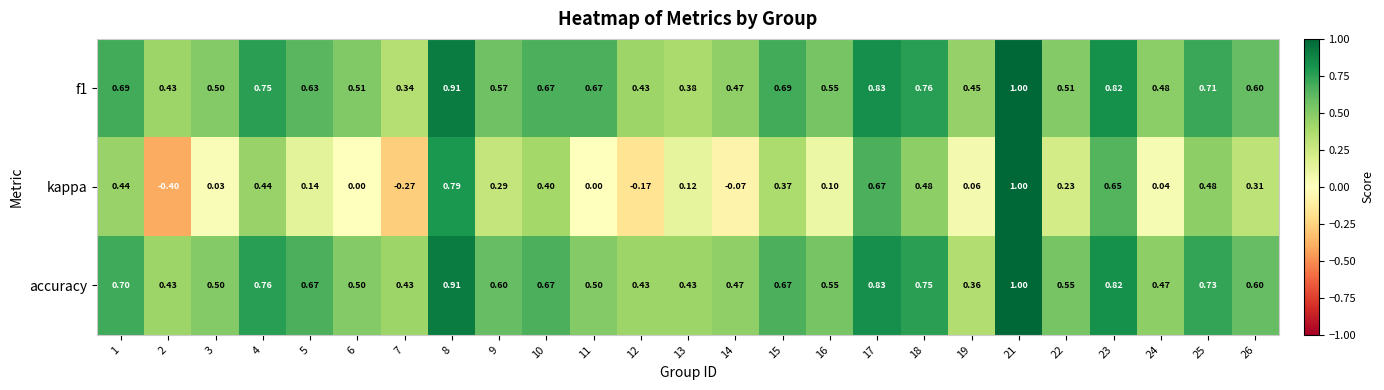

At which category is the sum across all series the highest?

21